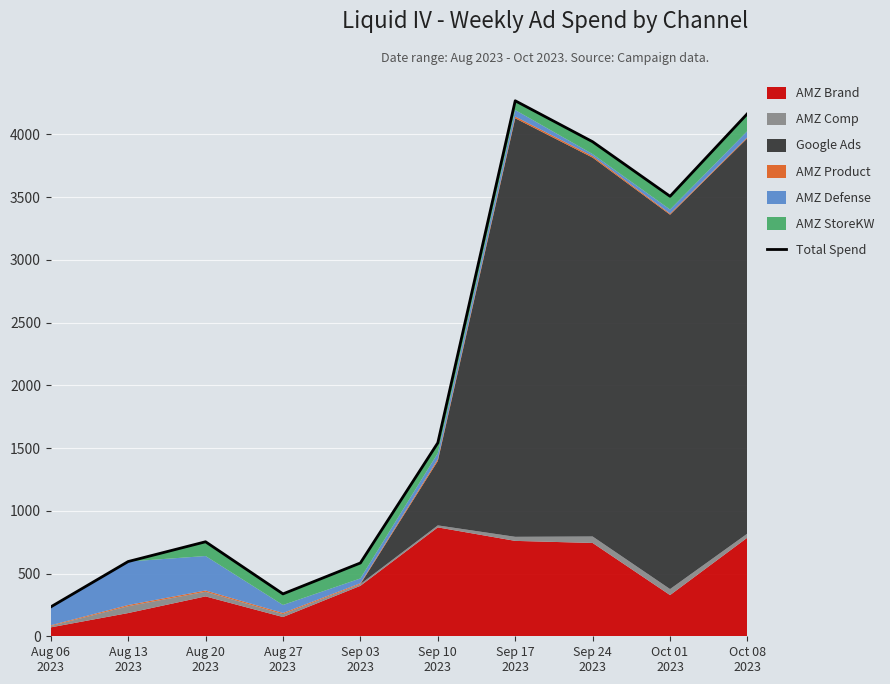

Which category has the highest value across all series?

Sep 17
2023